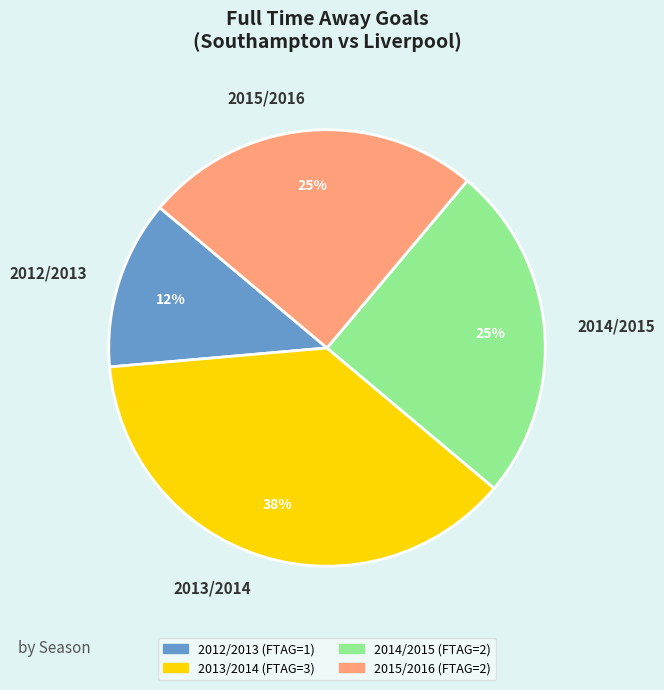

Is there any slice that represents more than half of the pie?

No